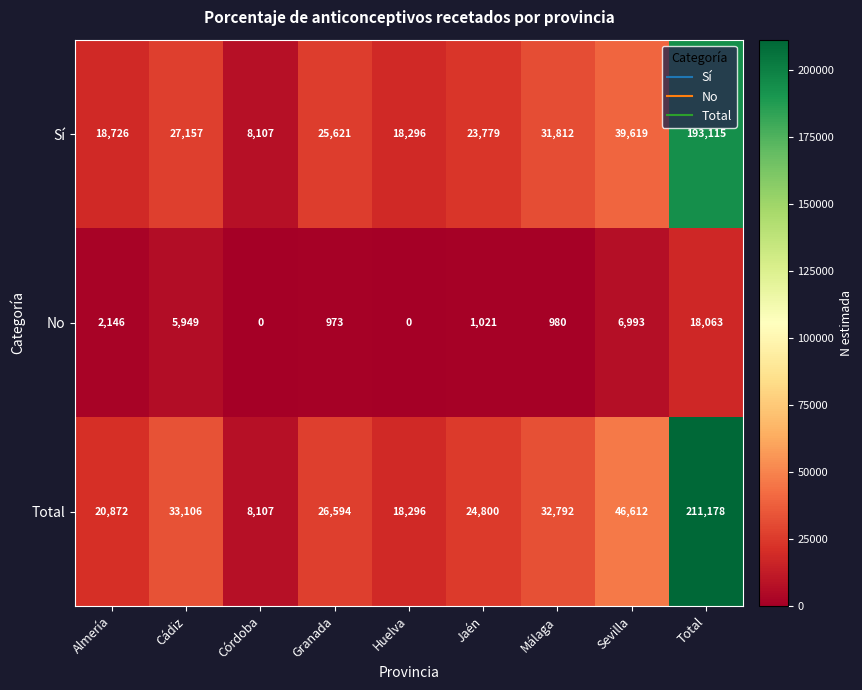

What is the difference between the highest and lowest values at Málaga?

31812